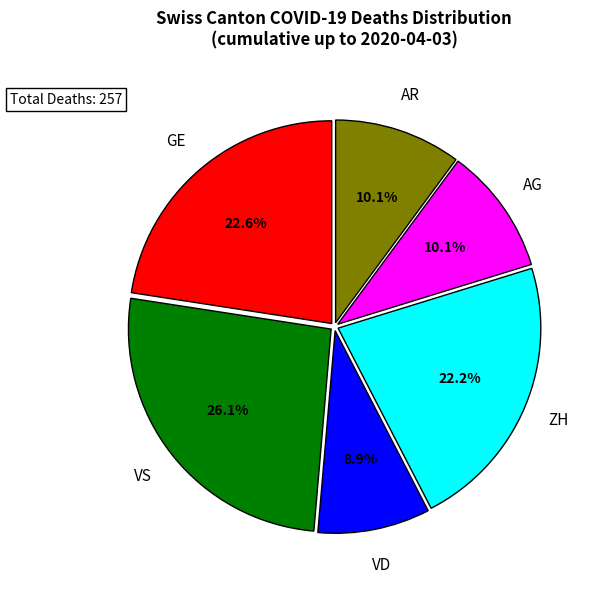

Is there a majority slice in this chart?

No